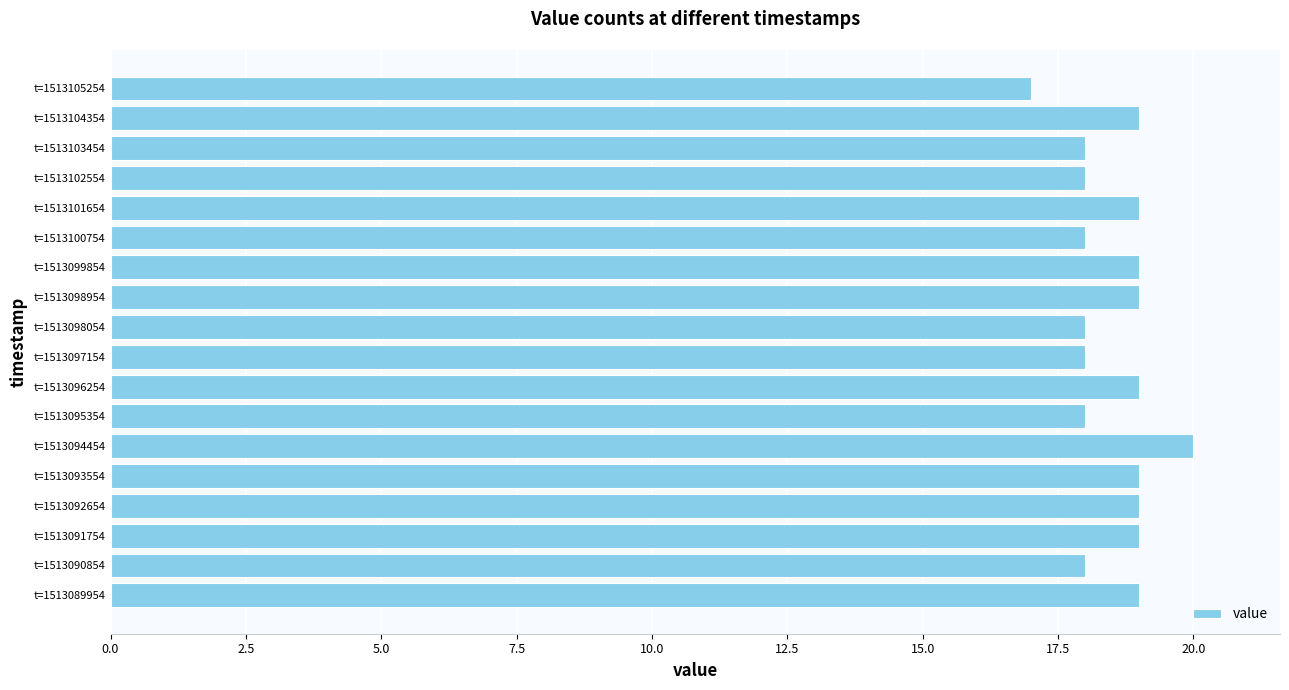

Which label corresponds to the smallest value in the chart?

t=1513105254